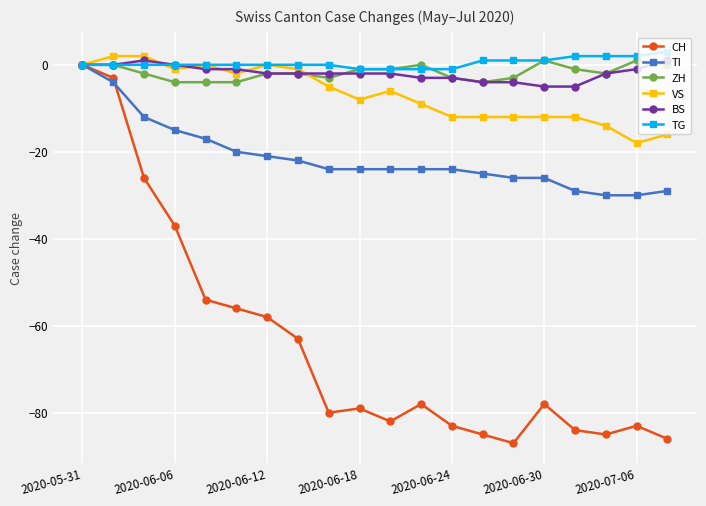

How many data points does each series have?

20